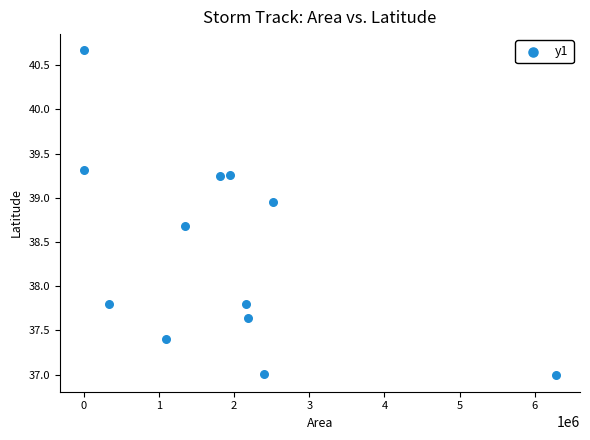

What is the range of Y values (max minus min)?

3.7